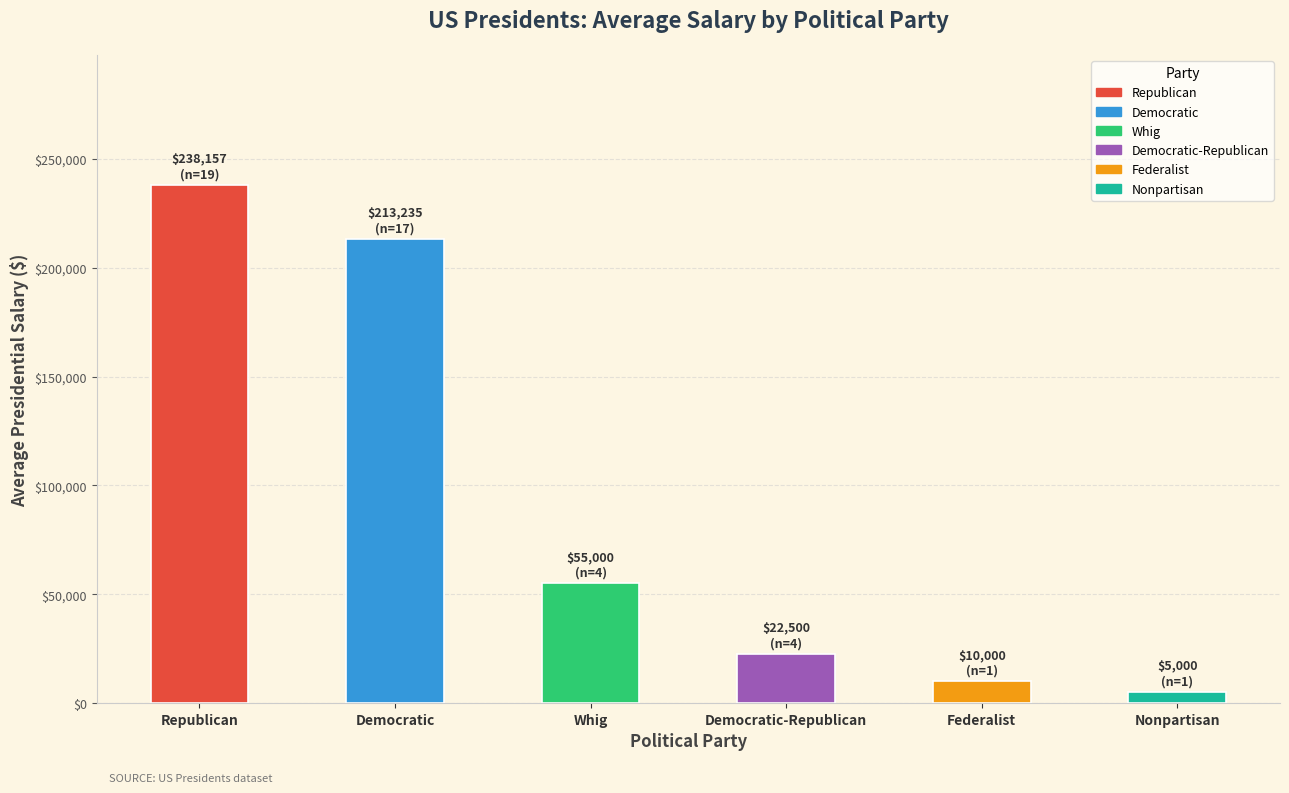

How many data points does each series have?

6